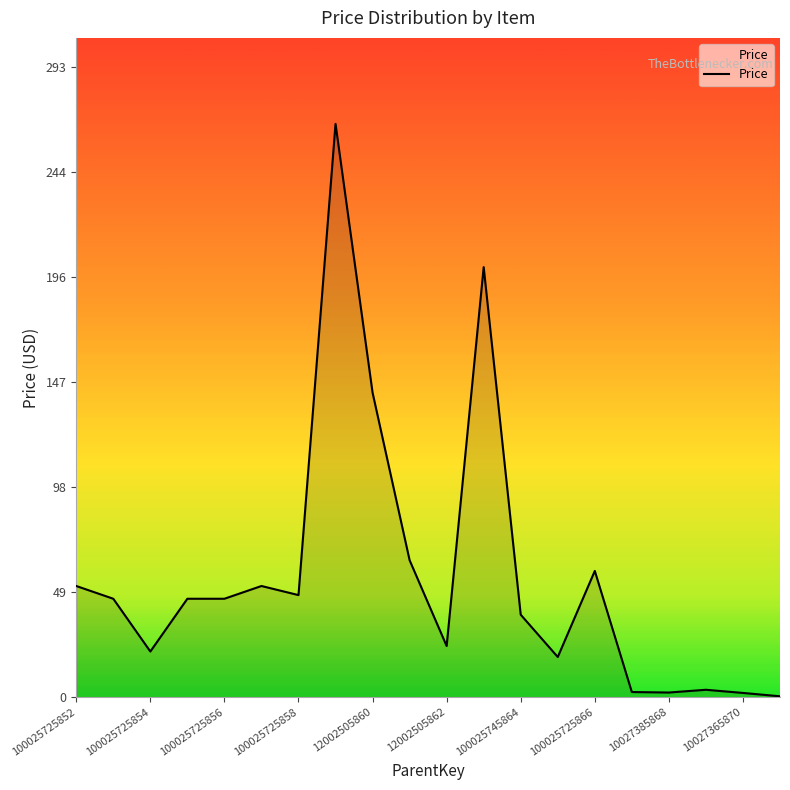

How many categories are shown in the chart?

20